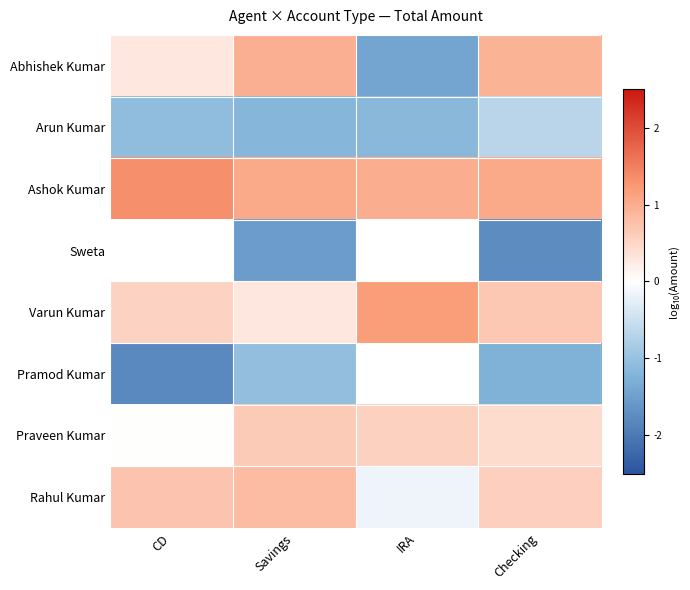

At which label does Pramod Kumar reach its peak?

Savings